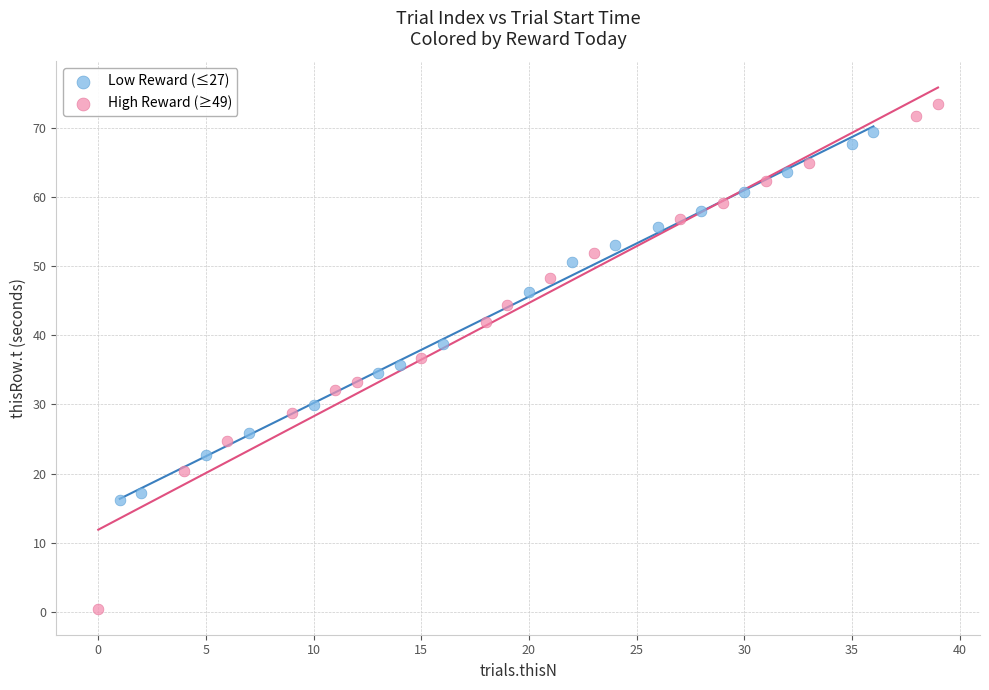

Which series contains the lowest Y value?

High Reward (≥49)